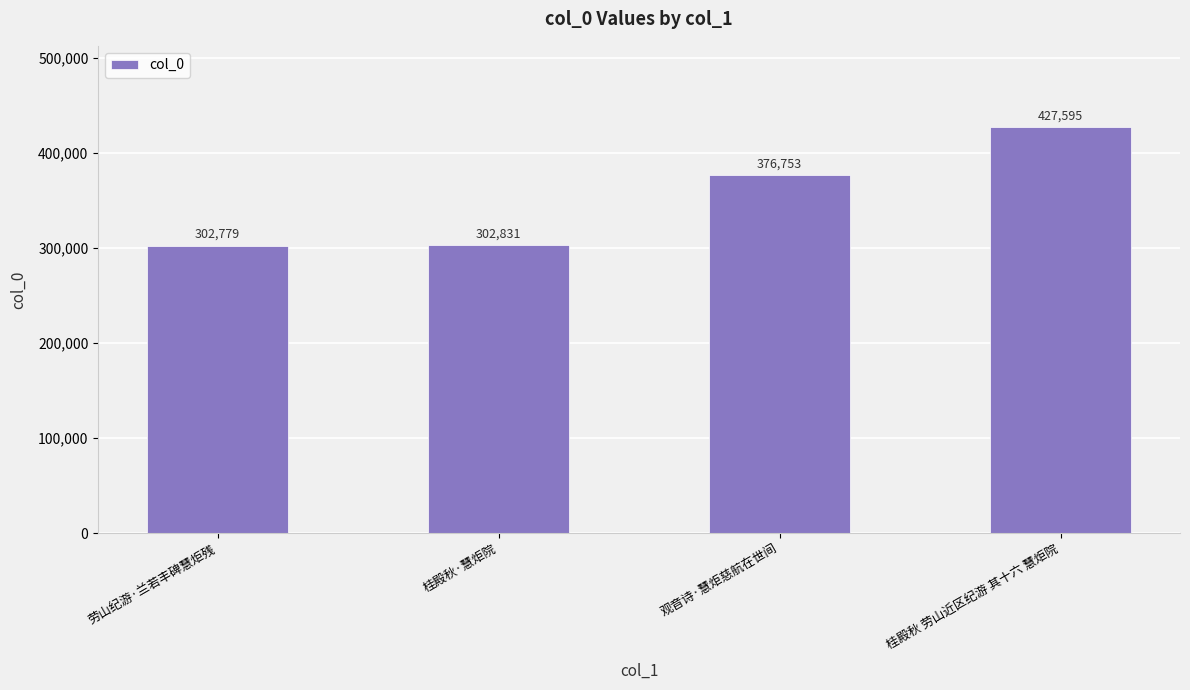

Are the bars horizontal?

No